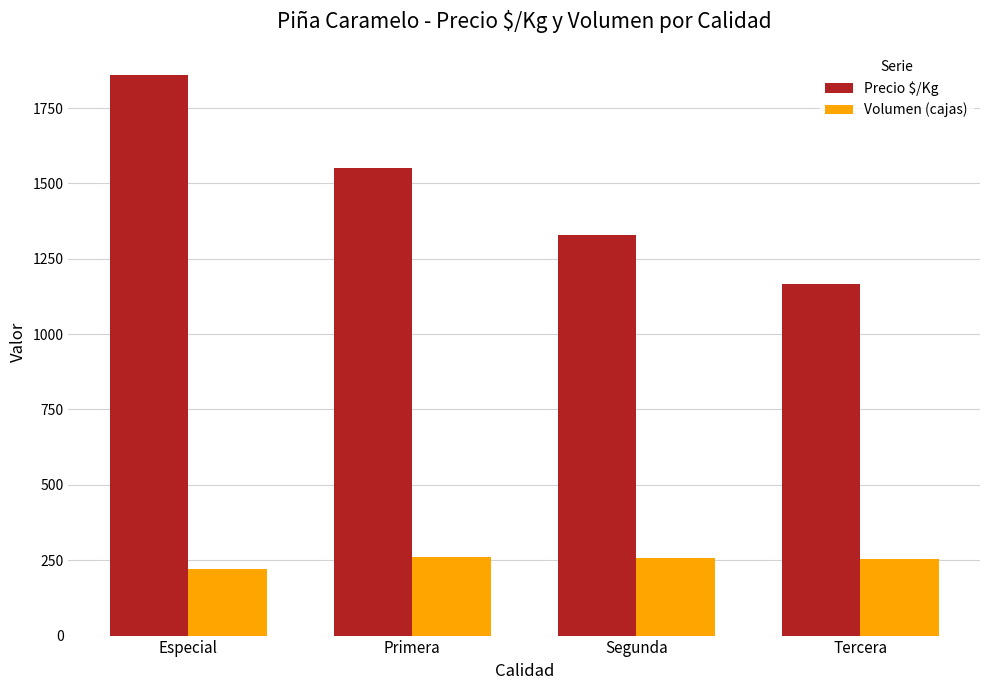

What is the difference between the highest and lowest values at Primera?

1291